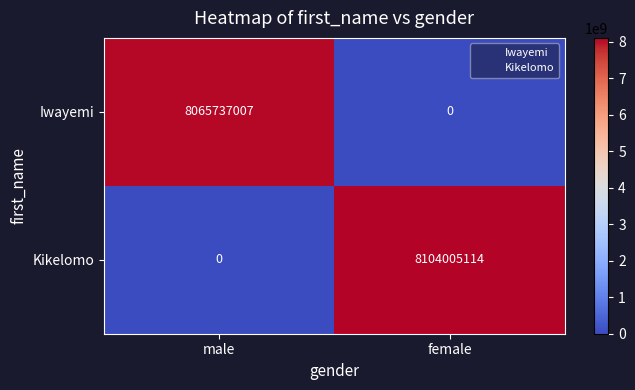

Which series has the largest total across all categories?

Kikelomo